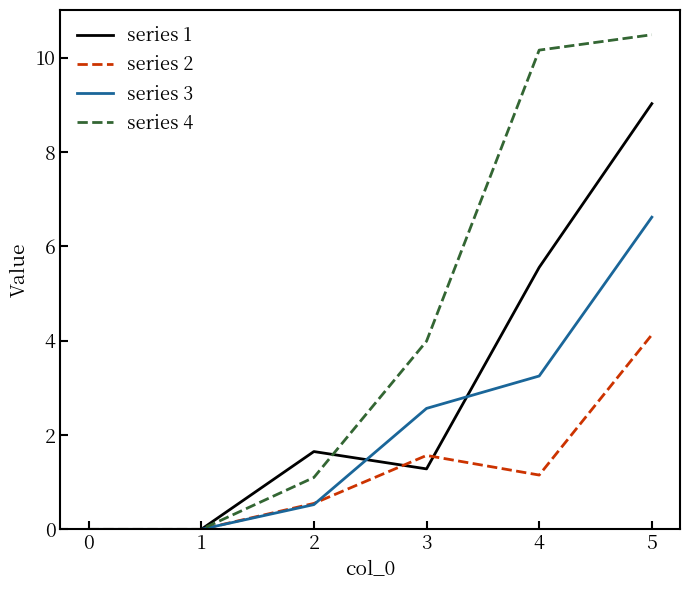

List the series in order of their peak value, highest first.

series 4, series 1, series 3, series 2